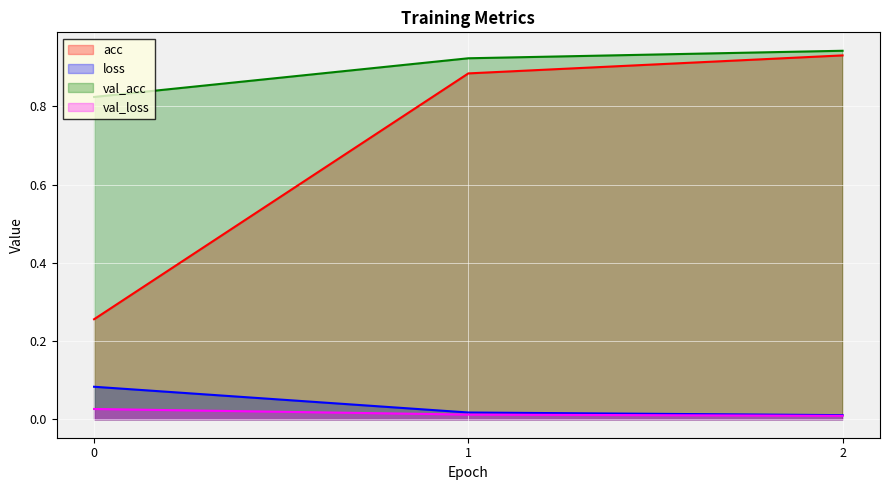

True or false: loss has a value of 0.0 at 2.

True